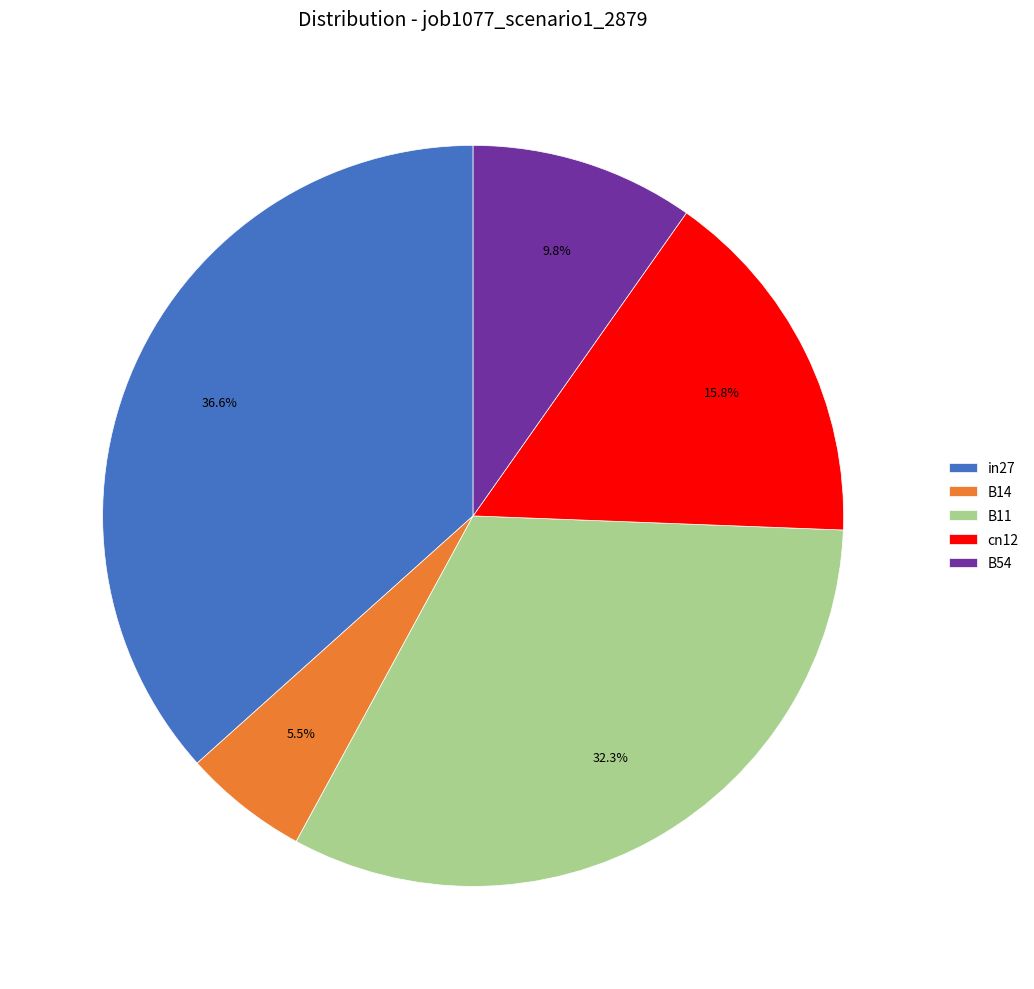

What percentage do in27 and B14 together represent?

42.1%